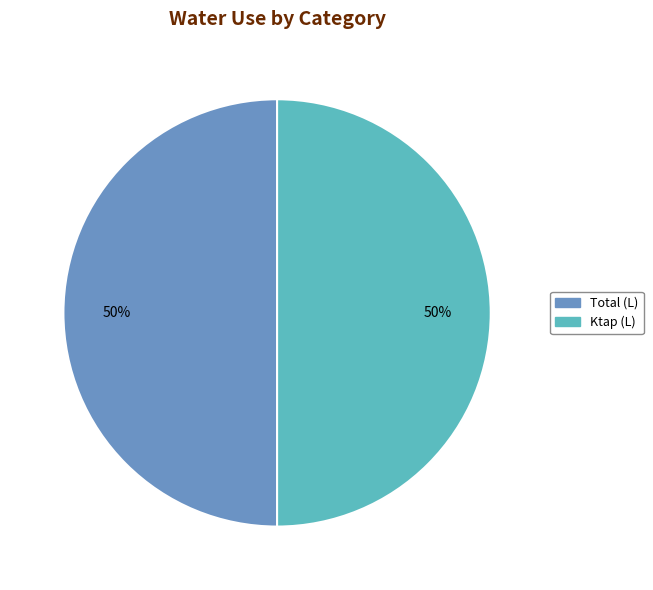

True or false: Ktap (L) accounts for 41% of the total.

False